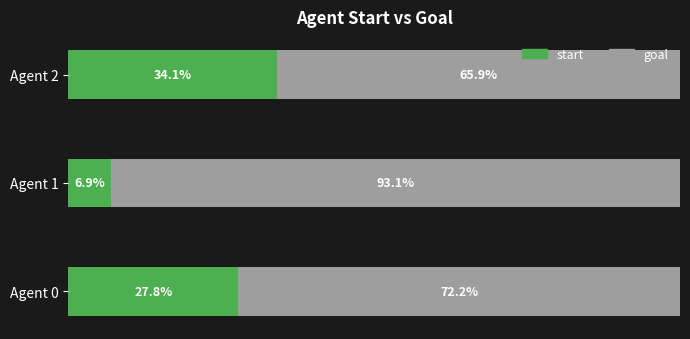

At which label does start reach its minimum?

Agent 1